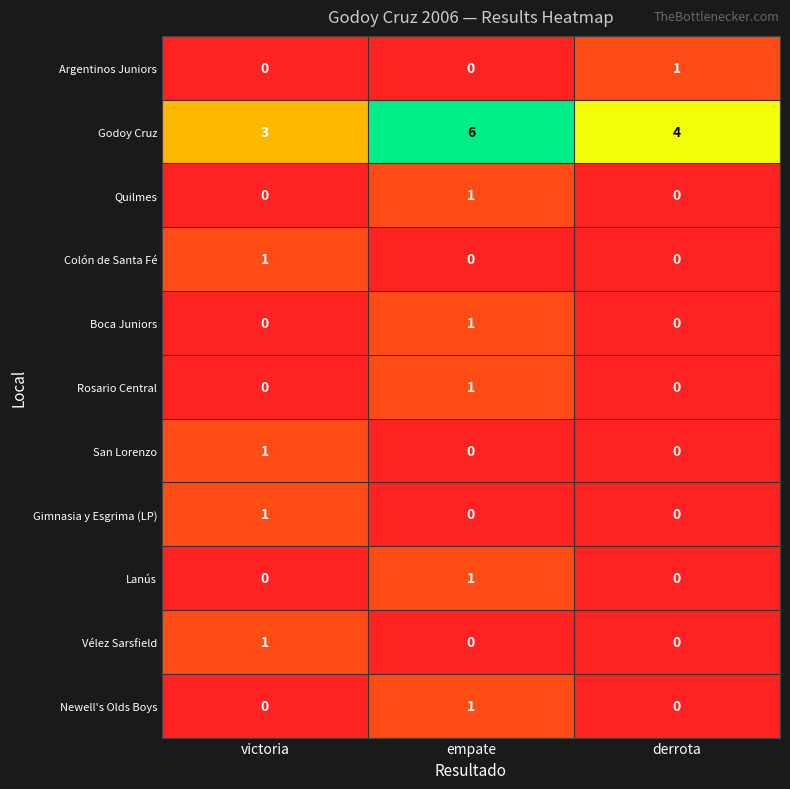

Is the value of Gimnasia y Esgrima (LP) at empate greater than the value of Quilmes at empate?

No